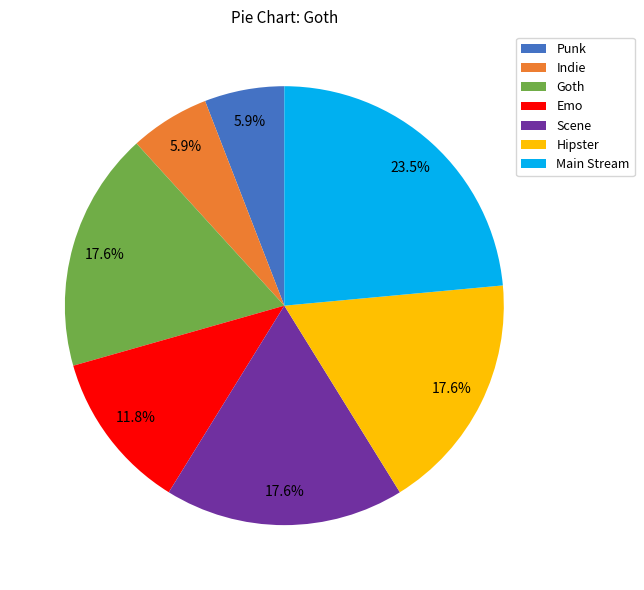

Between Indie and Scene, which is larger?

Scene